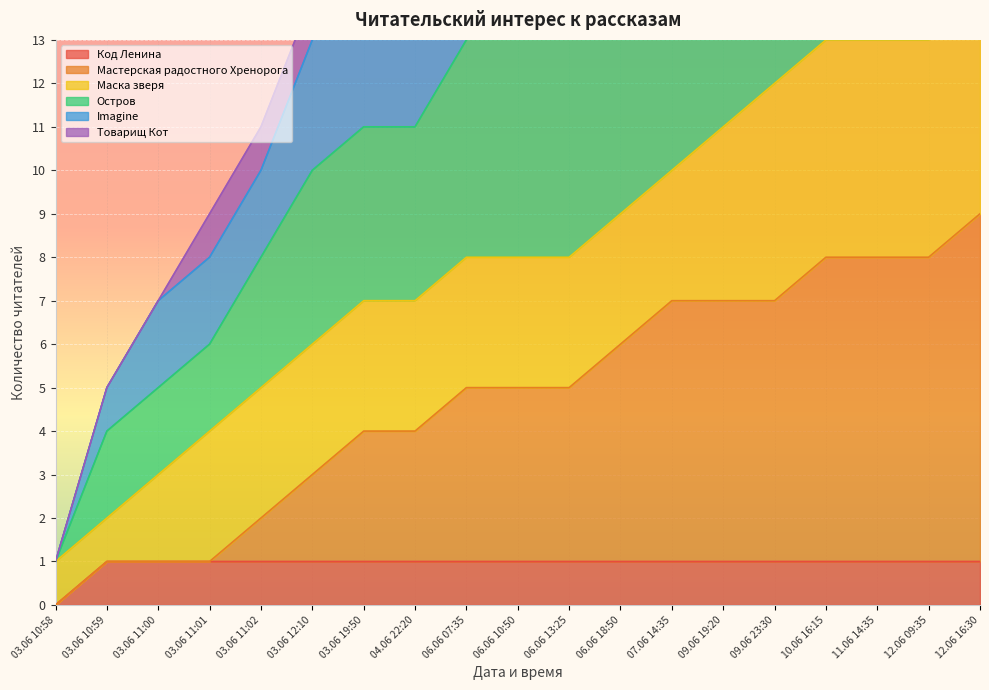

How many categories are shown in the chart?

19